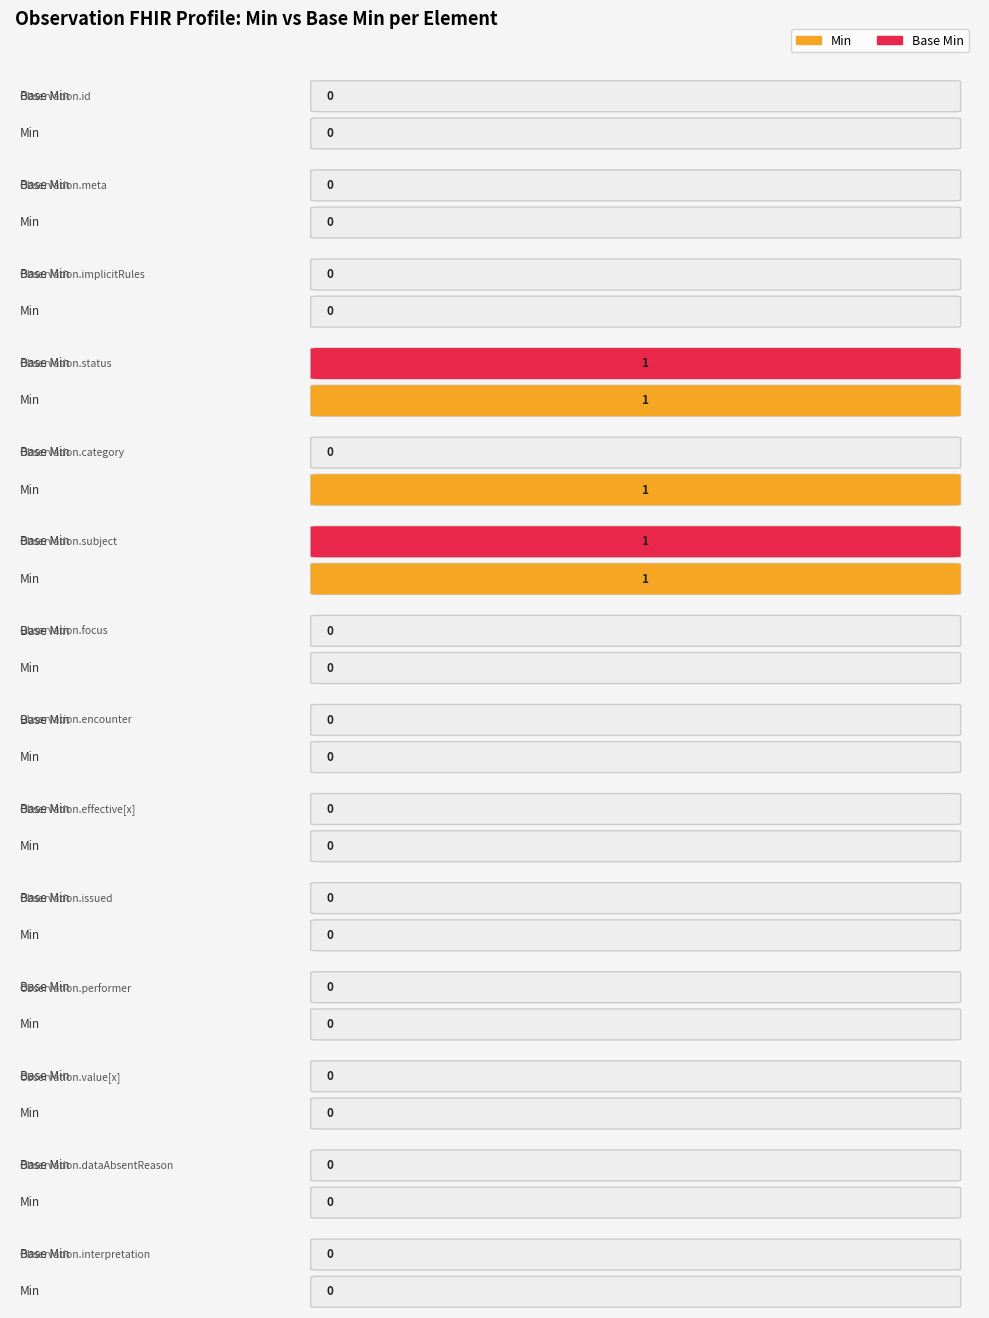

At which category does the chart reach its minimum across all series?

Observation.id